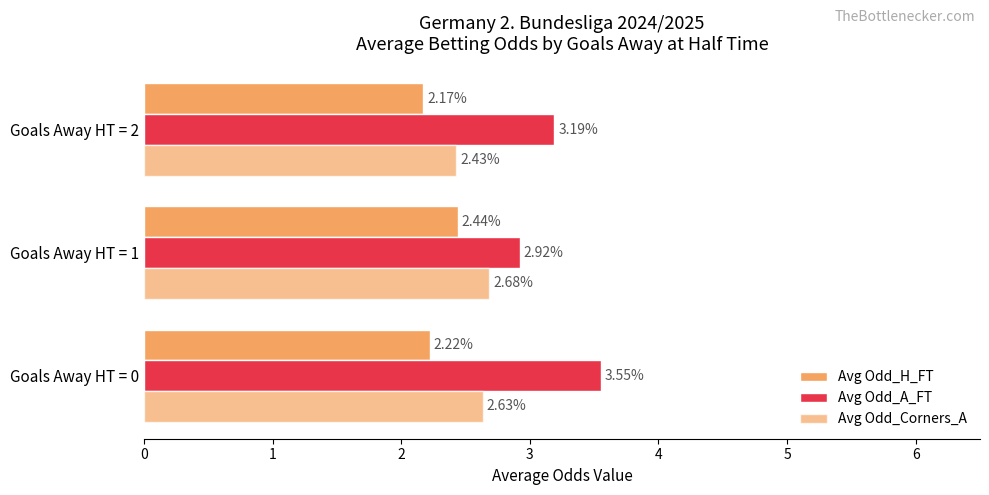

Which series has the largest total across all categories?

Avg Odd_A_FT